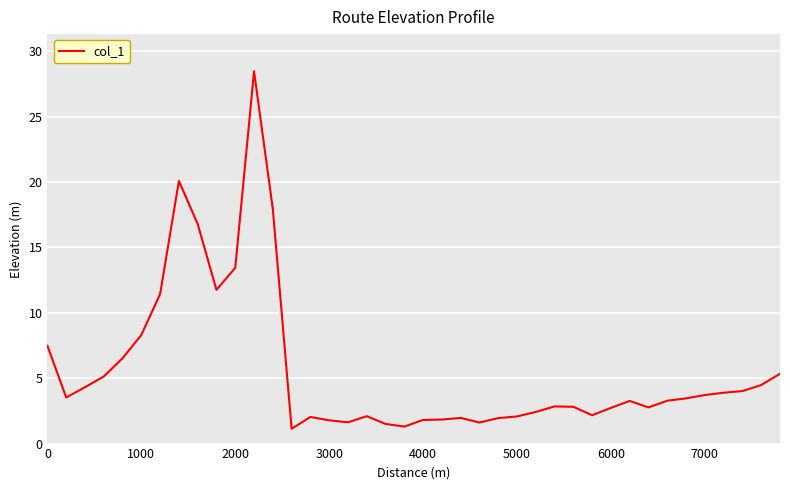

What is the smallest value displayed?

1.1